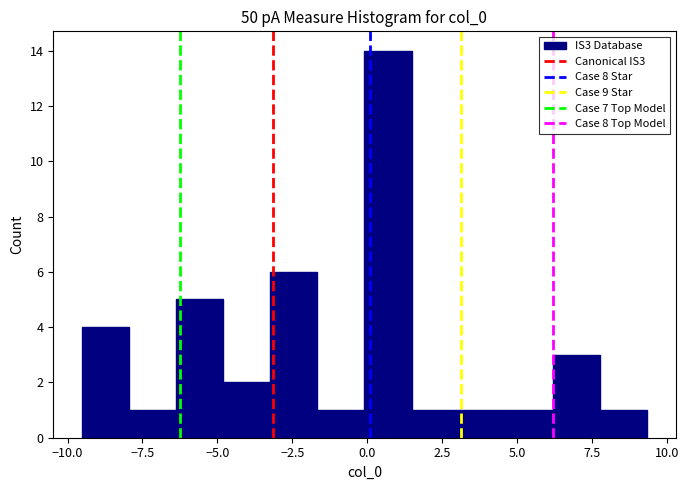

Read against the x-axis, roughly where is the centre of the tallest bar?

0.5